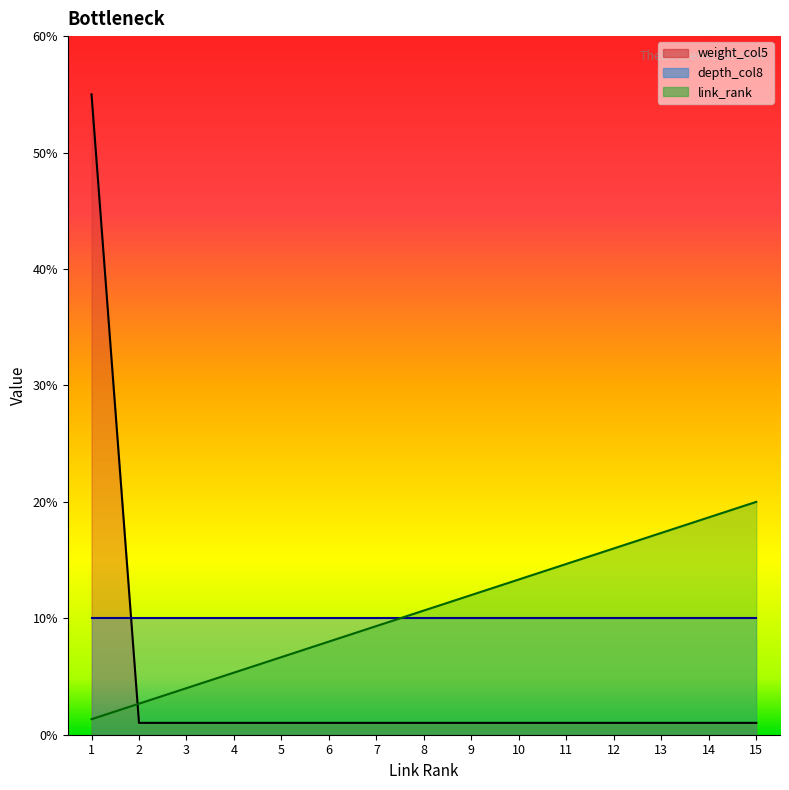

Which series has the widest spread of values?

weight_col5